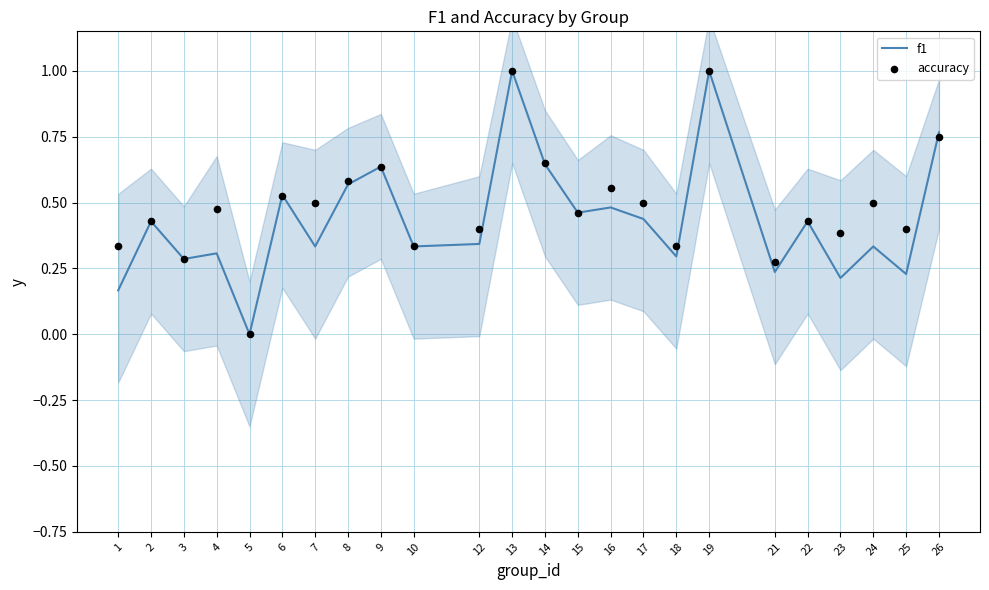

What are all the series names shown in the legend?

f1, accuracy